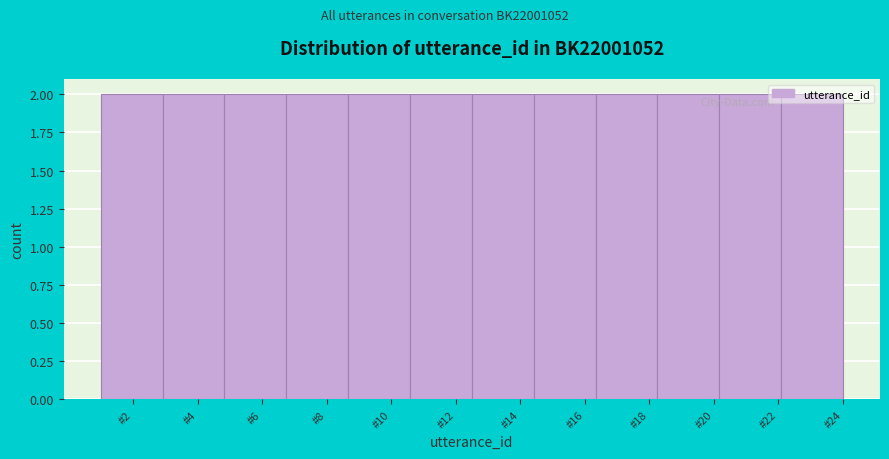

Reading left to right, list every bar in this chart as the range it spans on the x-axis followed by its height. Neither the bar edges nor the heights are printed on the chart, so give them approximately, as read against the axes.

1.0 to 3.0: 2
3.0 to 4.8: 2
4.8 to 6.8: 2
6.8 to 8.6: 2
8.6 to 10.6: 2
10.6 to 12.6: 2
12.6 to 14.4: 2
14.4 to 16.4: 2
16.4 to 18.2: 2
18.2 to 20.2: 2
20.2 to 22.0: 2
22.0 to 24.0: 2